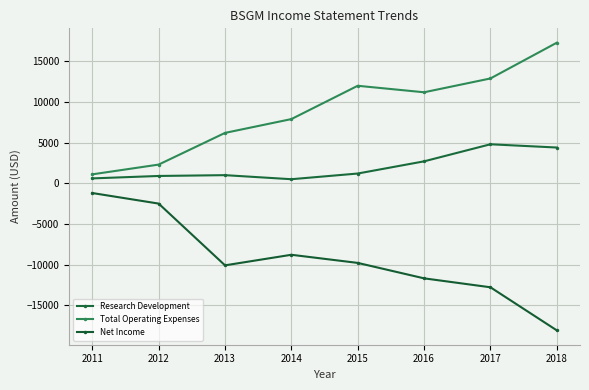

What is the average value of the Research Development series?

2012